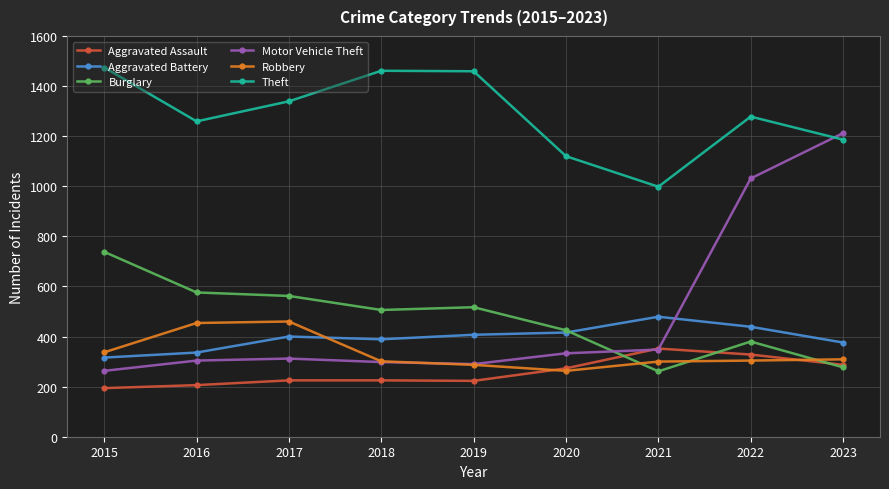

What is the spread (max minus min) of values at 2023?

935